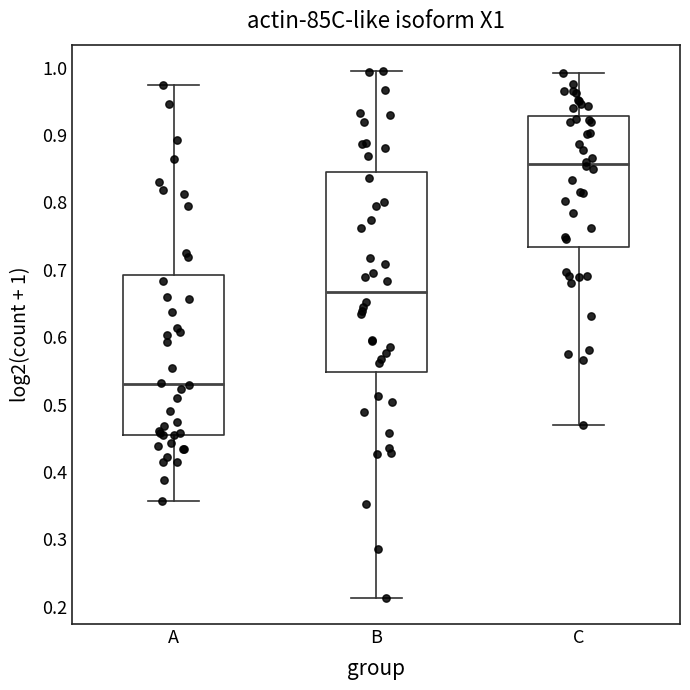

Which box is the tallest, from its lower edge to its upper edge?

B